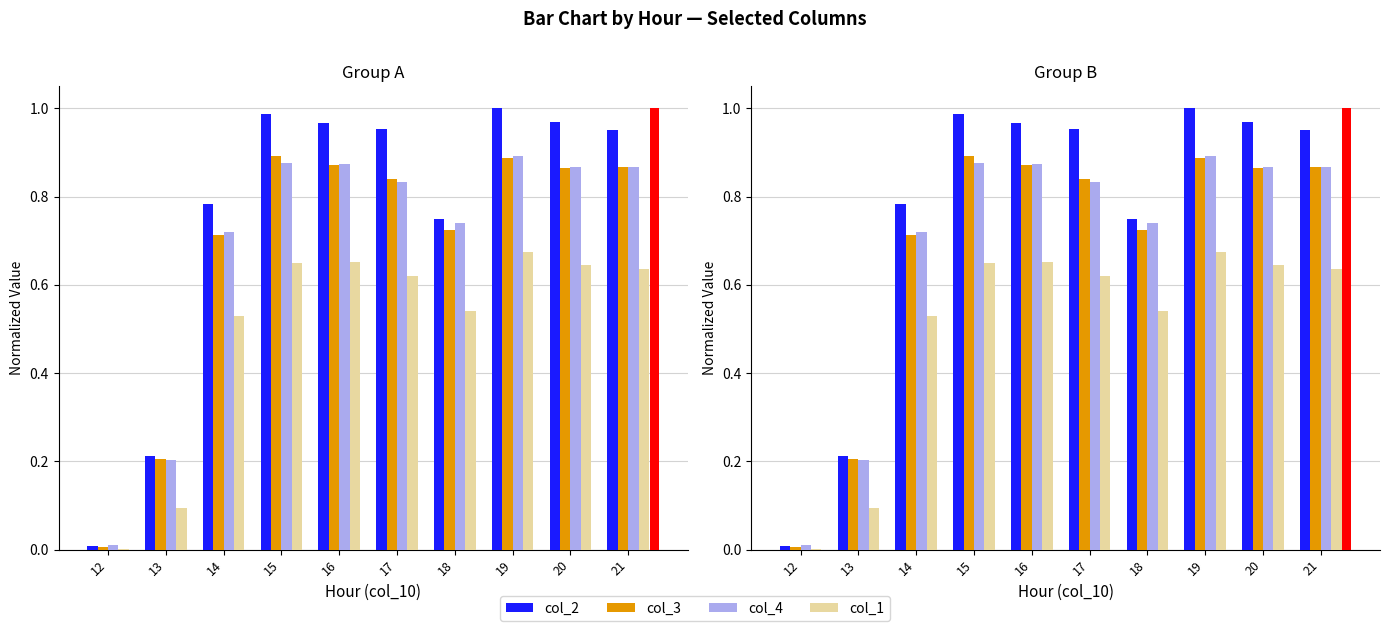

What is the difference between the second highest and second lowest values in the col_4 series?

0.7